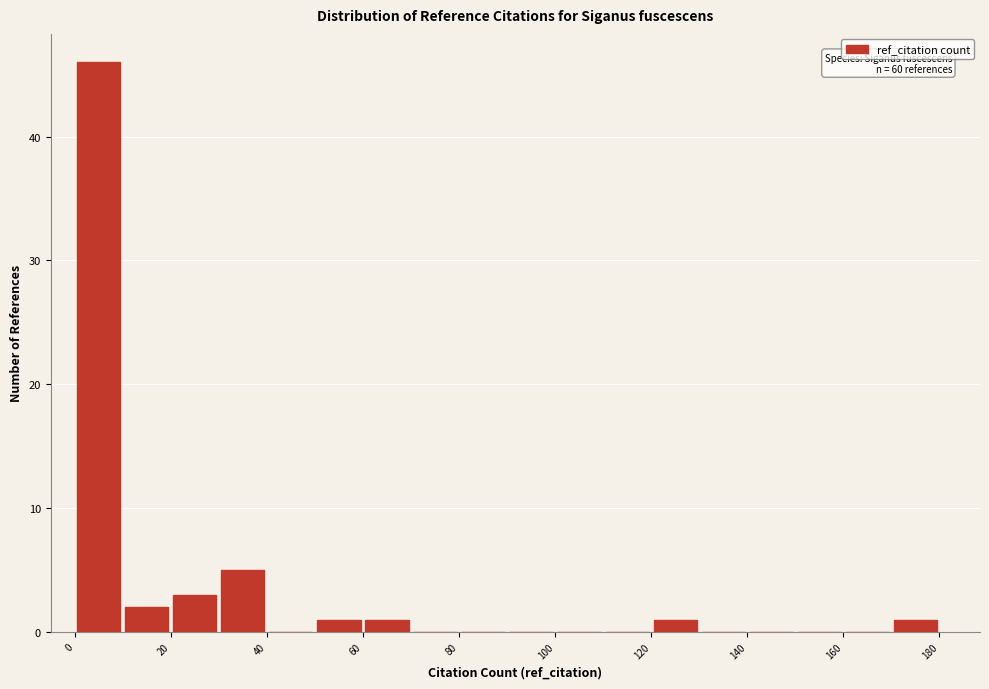

Which range on the x-axis has the tallest bar?

0 to 10